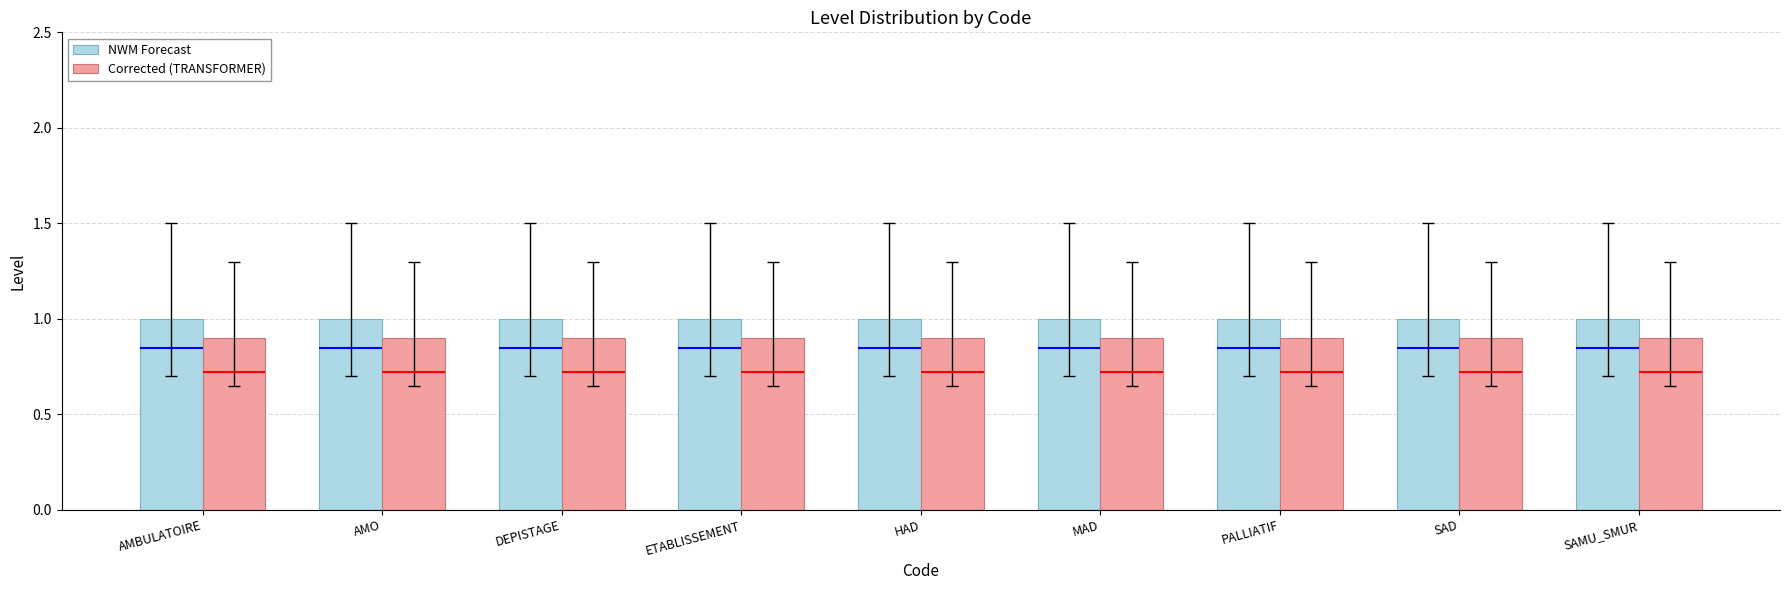

What is the value of the Corrected (TRANSFORMER) bar at the 7th from the left?

0.9